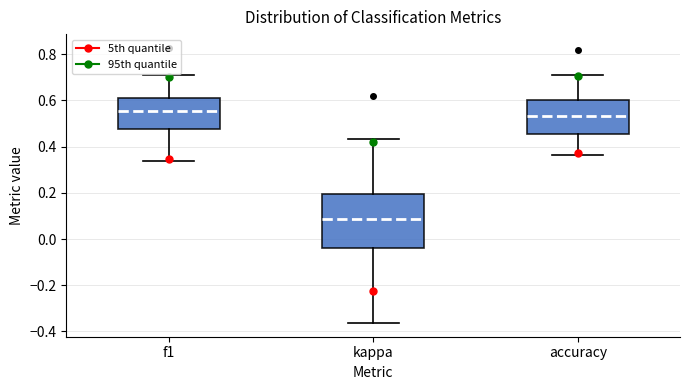

Reading left to right, read every box against the y-axis: the position of its median line, the range the box covers, and the ends of its whiskers. The values are not printed on the chart, so give them approximately, as read against the axis.

f1: median 0.56, box 0.48 to 0.62, whiskers 0.34 to 0.70
kappa: median 0.08, box -0.04 to 0.20, whiskers -0.36 to 0.44
accuracy: median 0.54, box 0.46 to 0.60, whiskers 0.36 to 0.70